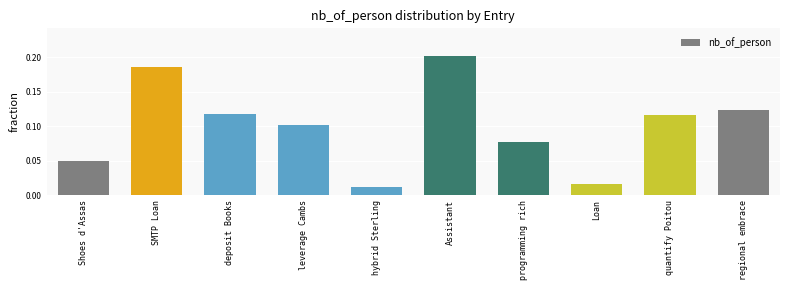

What is the sum of all values?

1.0